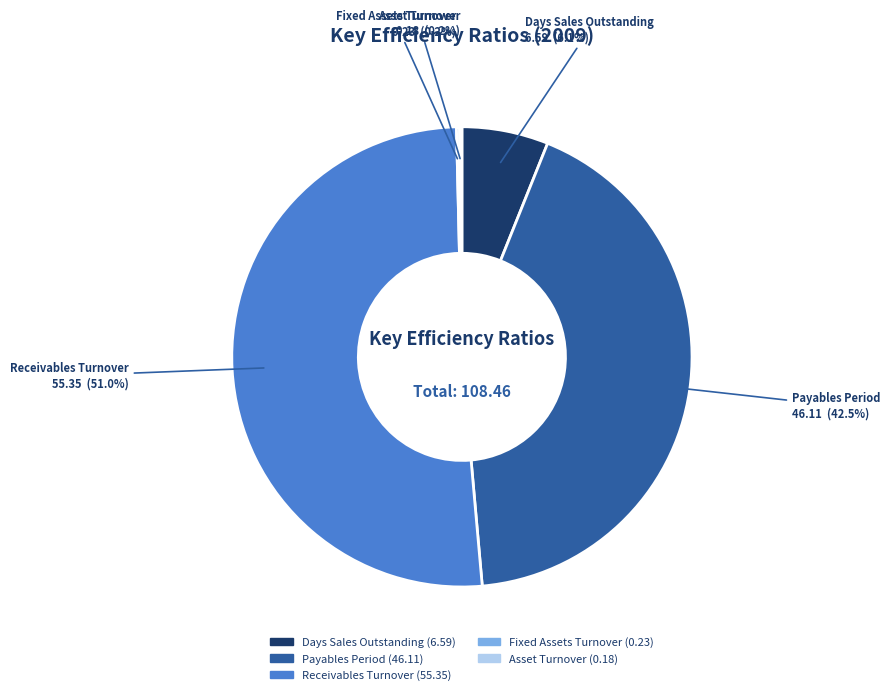

To the nearest percent, what is the difference between the Payables Period and Days Sales Outstanding slice percentages?

36%